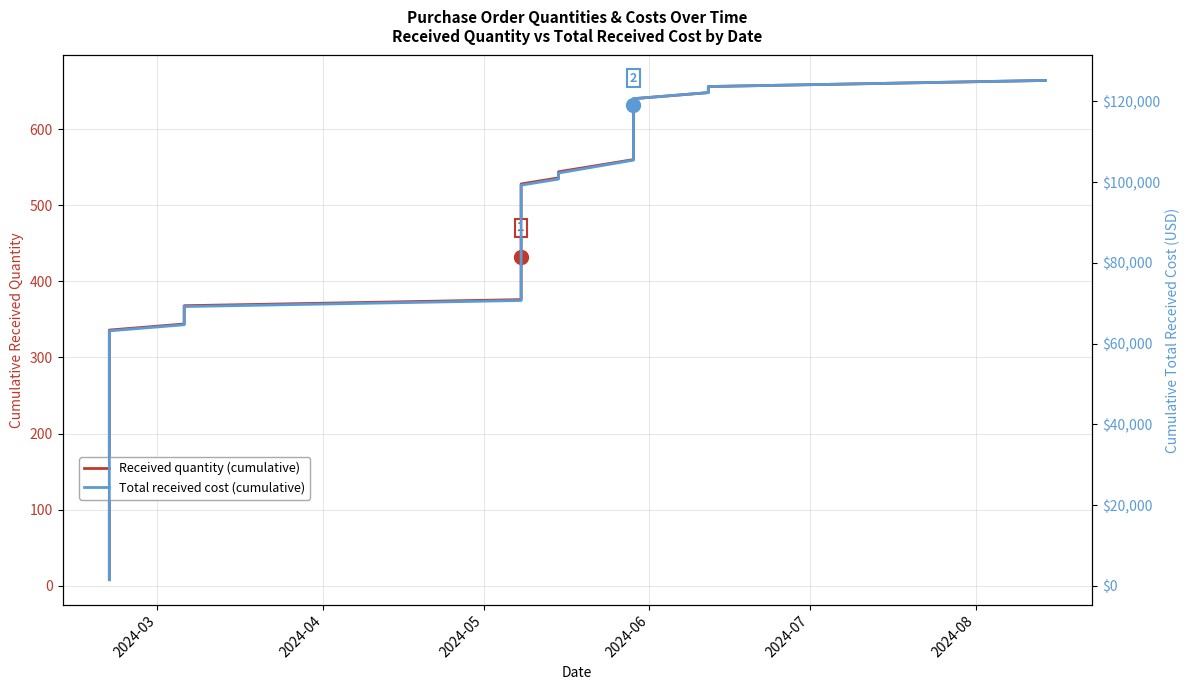

The value of Received quantity (cumulative) at 2024-06 is 115. True or false?

False